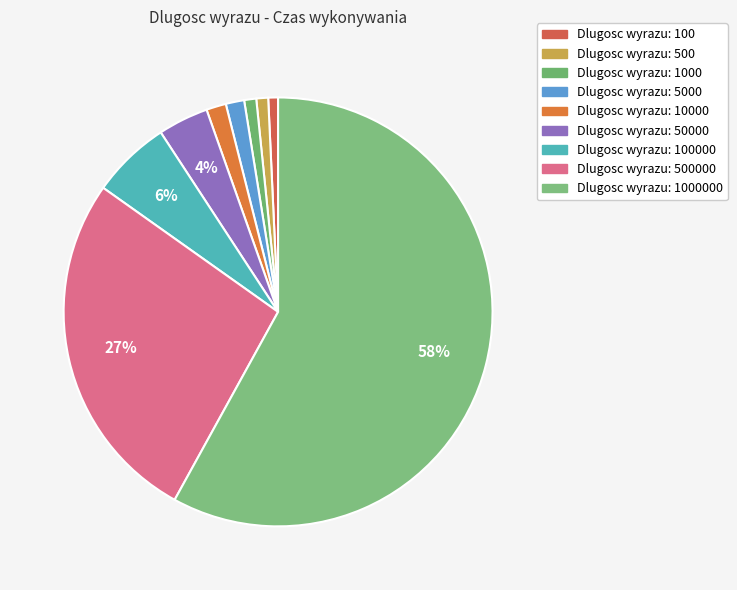

How many segments does this pie chart have?

9